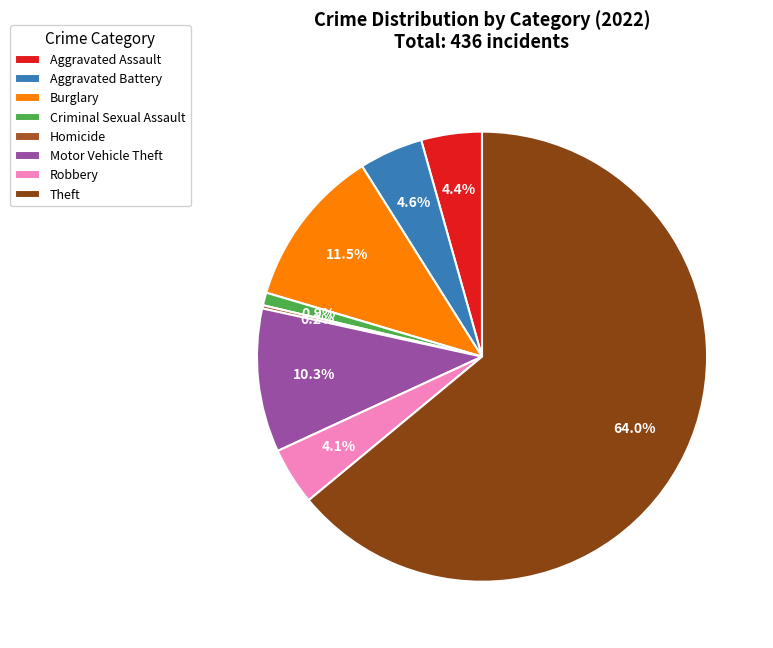

To the nearest percent, what percentage of the pie is Burglary?

11%